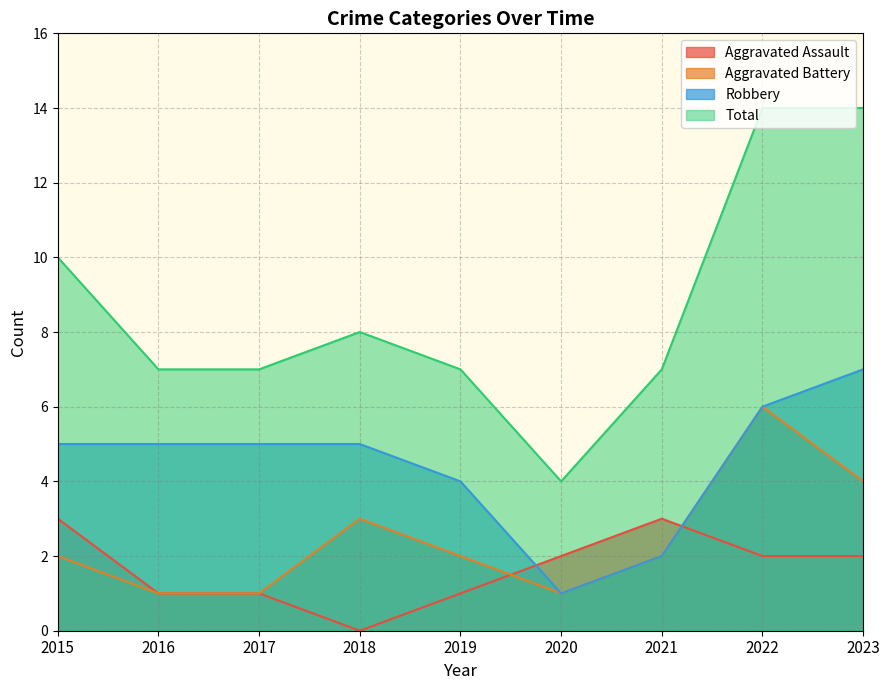

Where is Robbery nearest to the value 4?

2019